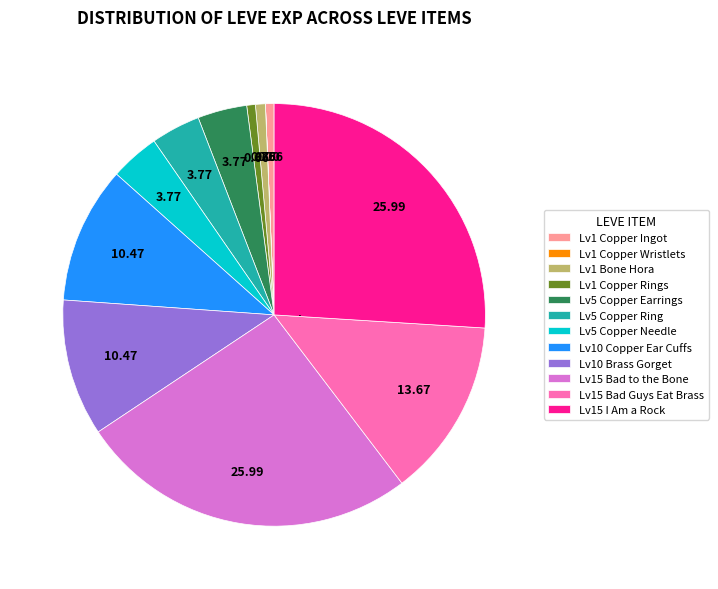

Does any single category account for the majority?

No